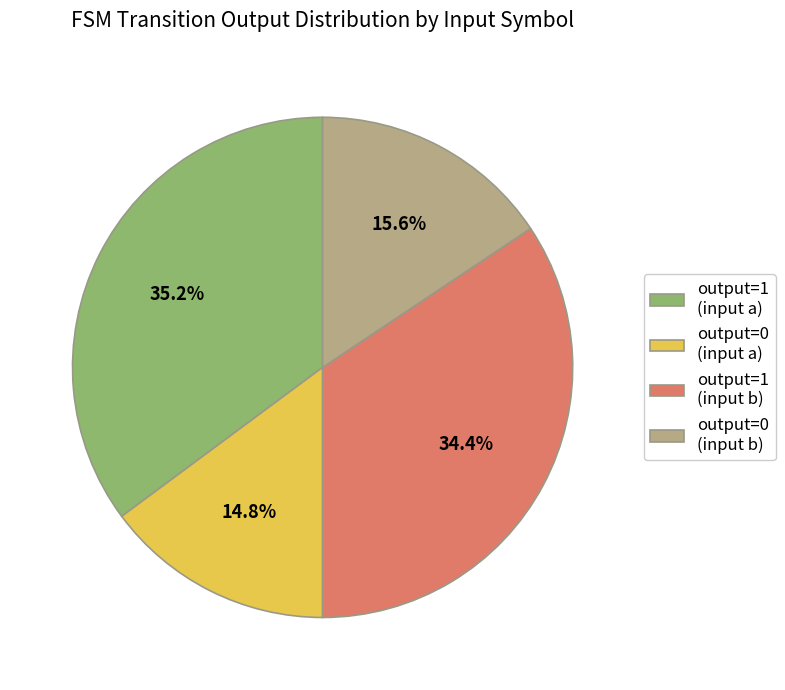

How much of the chart is everything except output=0 (input b)?

84.4%